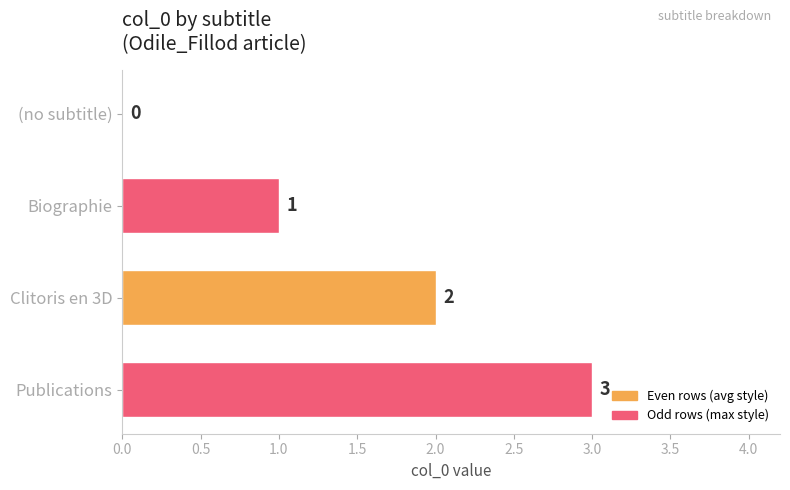

Which has a higher value, Publications or Biographie?

Publications